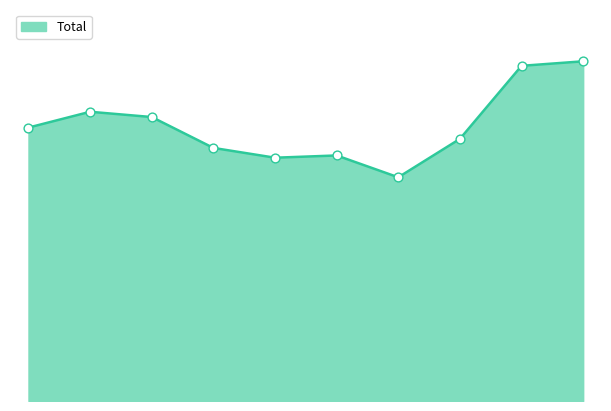

Is this an area chart (filled region under the line)?

Yes